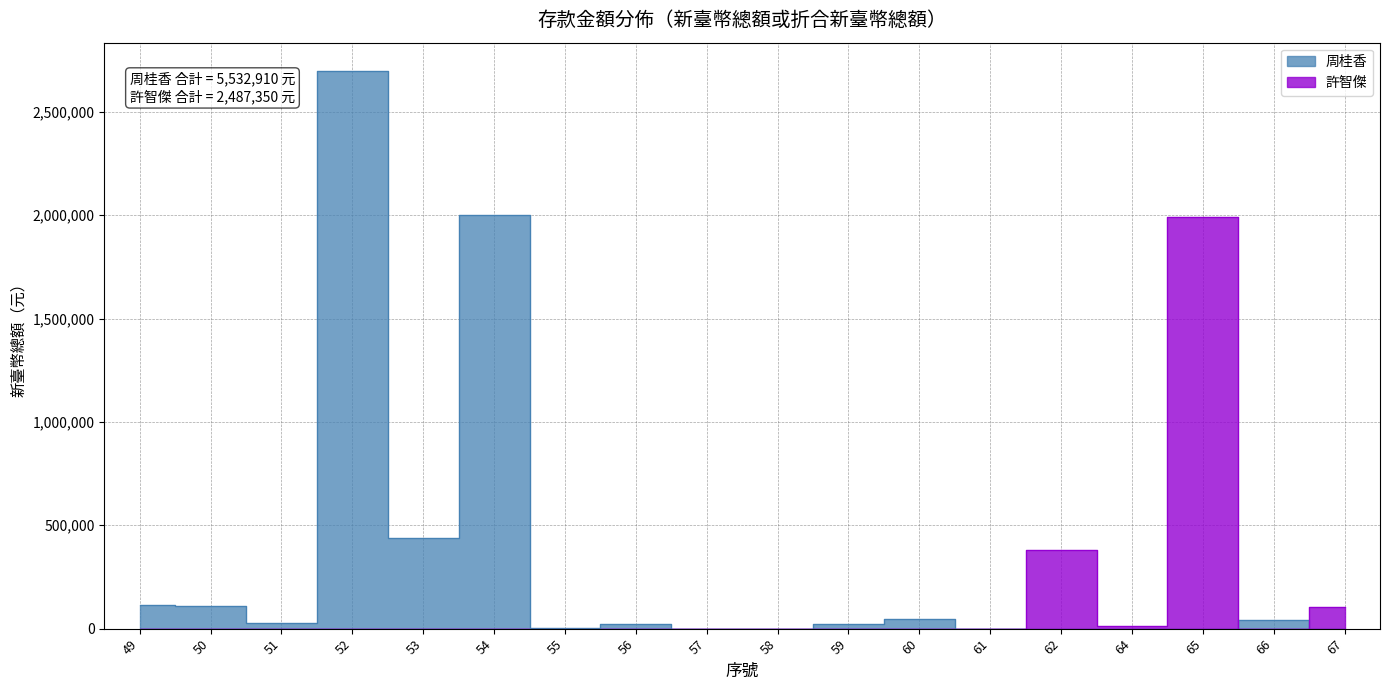

At which category does 許智傑 reach its first local valley?

64